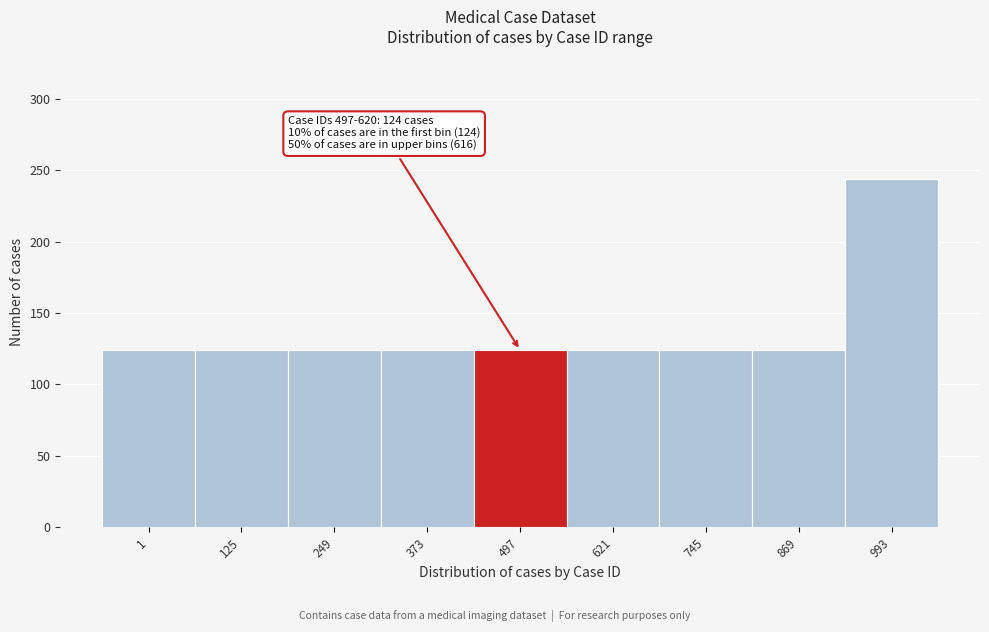

Reading right to left, what are all the values shown in this chart?

993=244	869=124	745=124	621=124	497=124	373=124	249=124	125=124	1=124